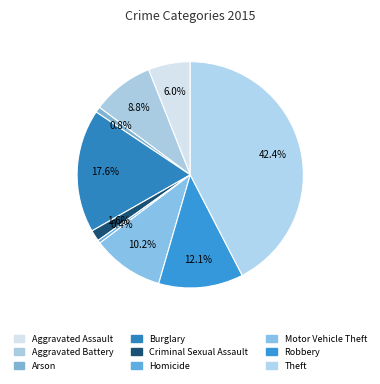

What is the largest slice in the pie chart?

Theft